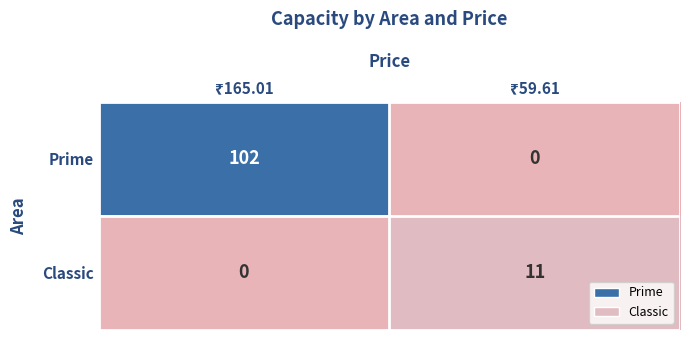

Which series has the largest range (max minus min)?

Prime